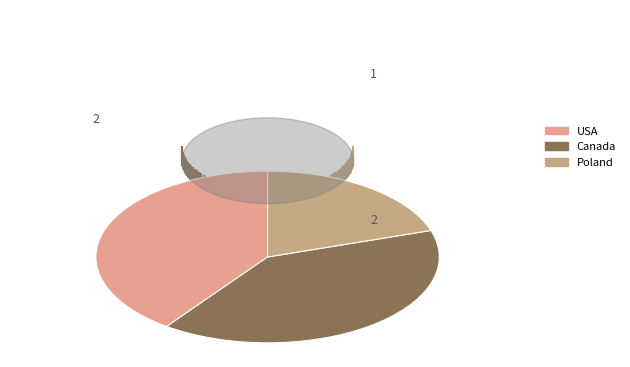

Does USA represent more than half of the total?

No